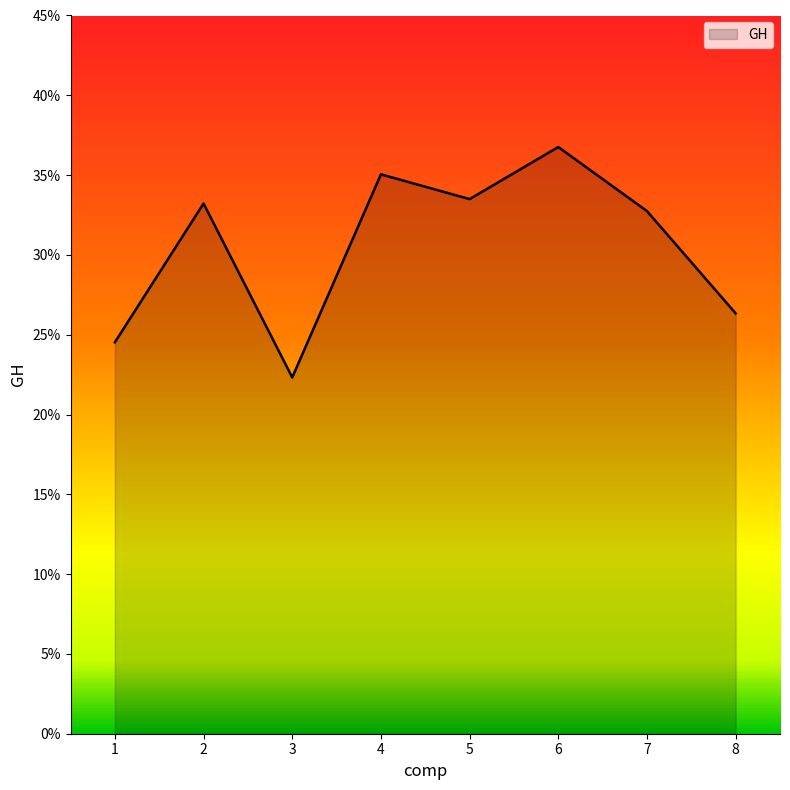

Does the chart display data point markers on the line(s)?

No